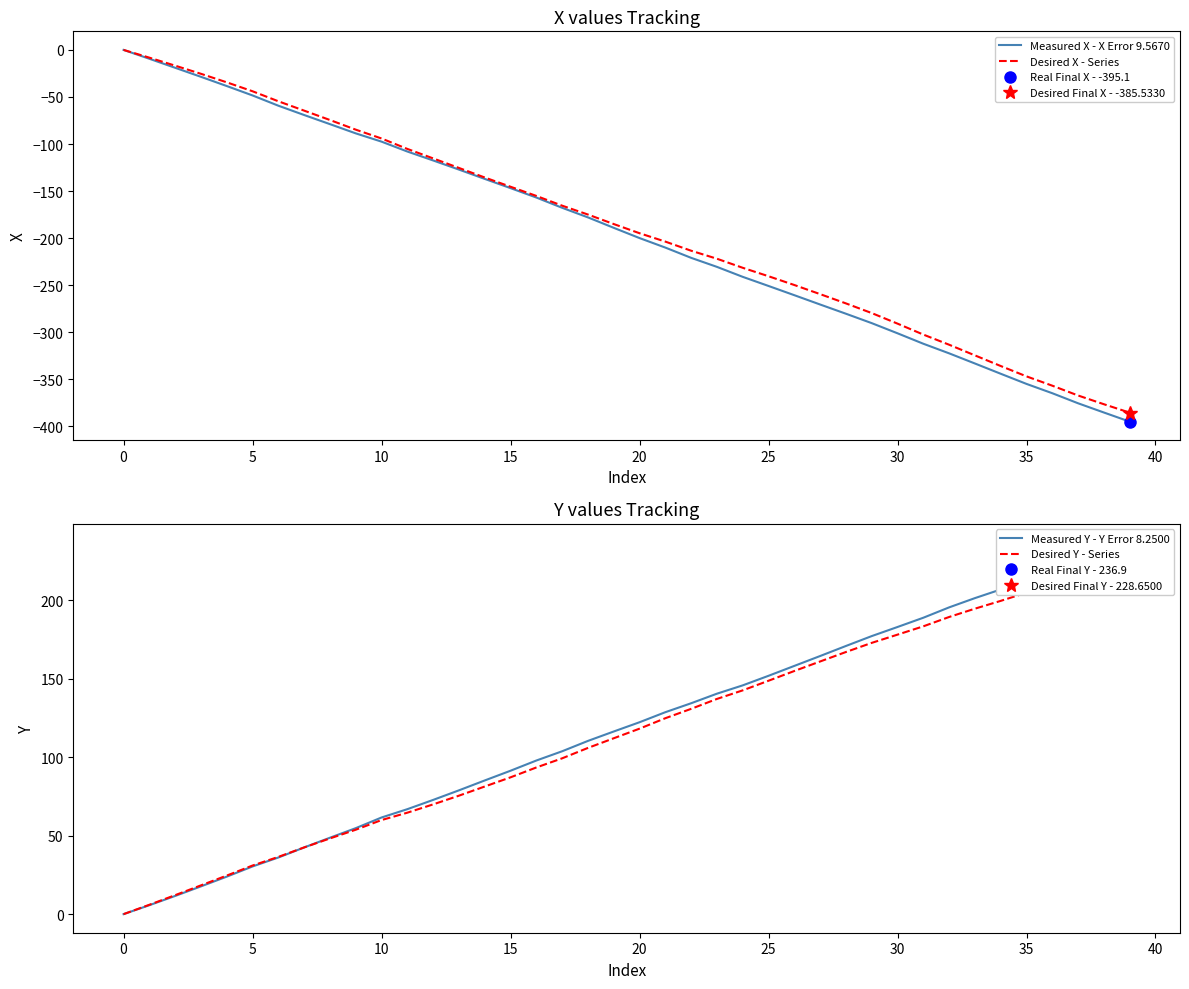

How many values in the Desired Y - Series series are below 118?

20